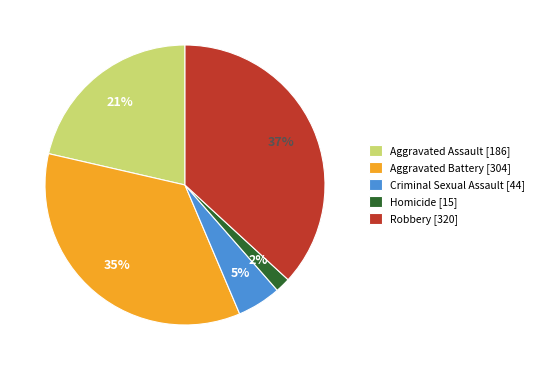

To the nearest percent, what is the difference between the Criminal Sexual Assault and Aggravated Assault slice percentages?

16%